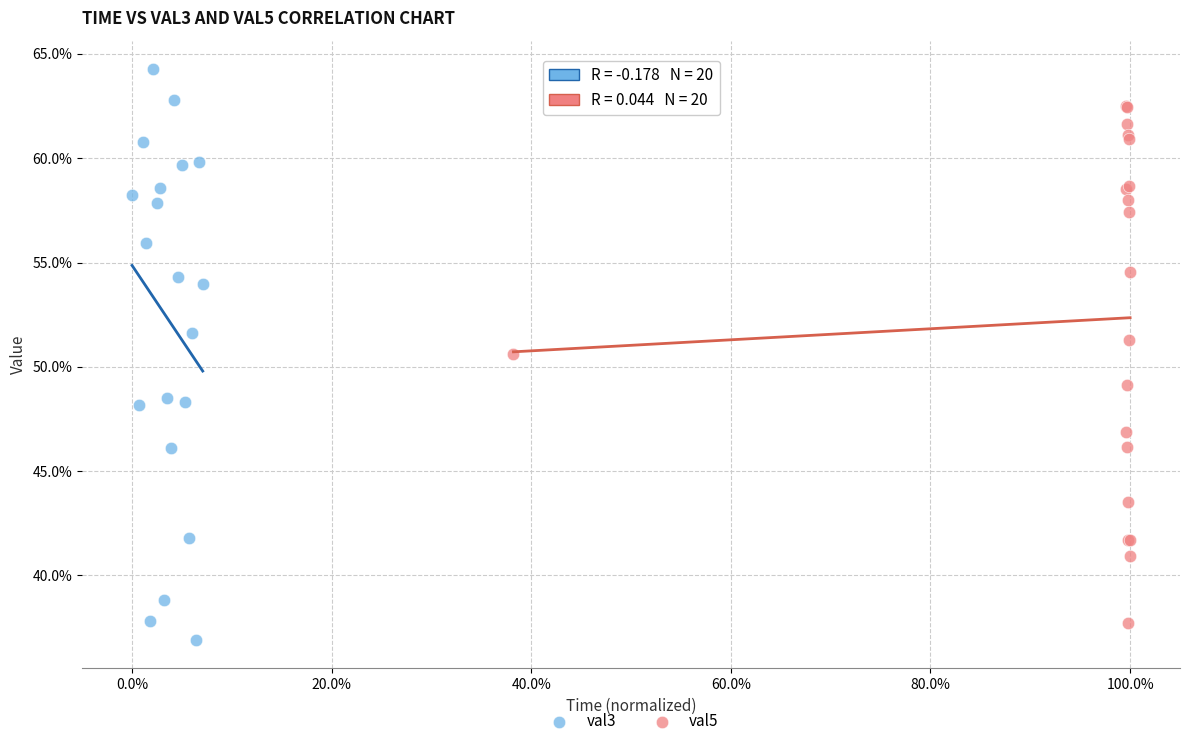

Which series contains the lowest Y value?

val3